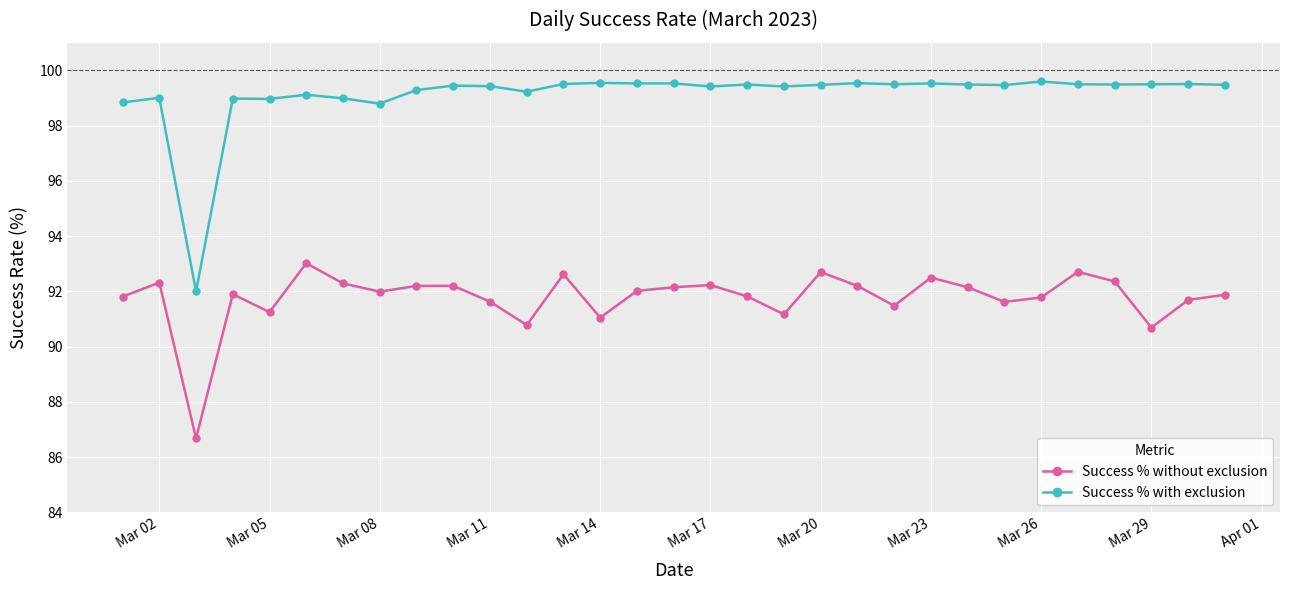

Which series has the widest spread of values?

Success % with exclusion